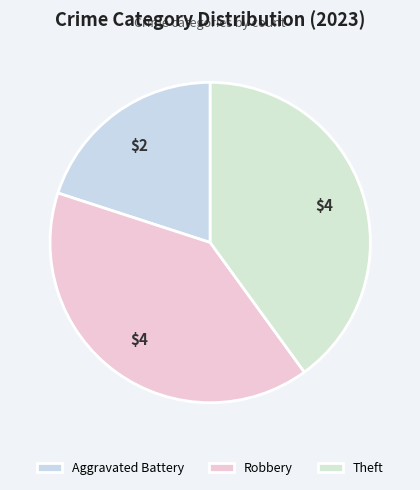

What is the ratio of the value at Robbery to the value at Theft?

1.0